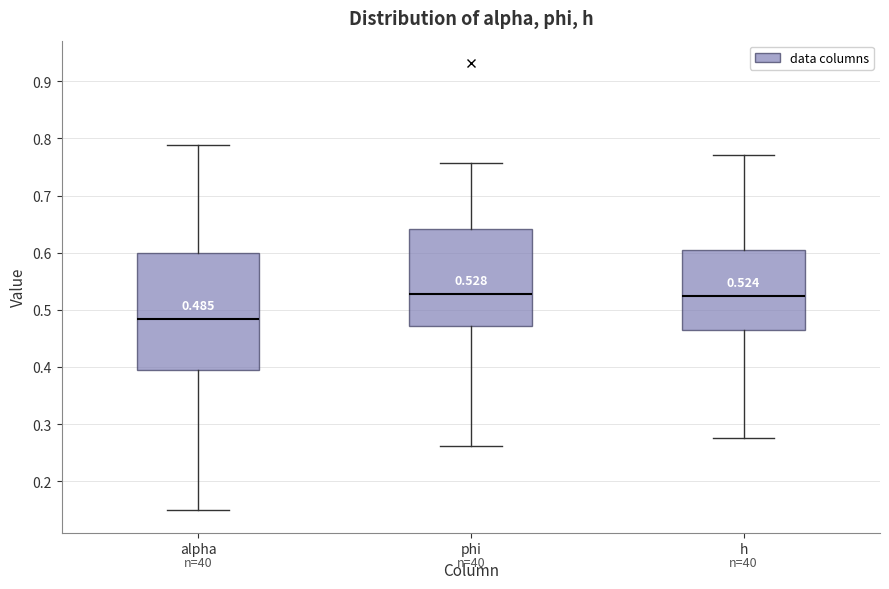

Which box has the lowest median line?

alpha